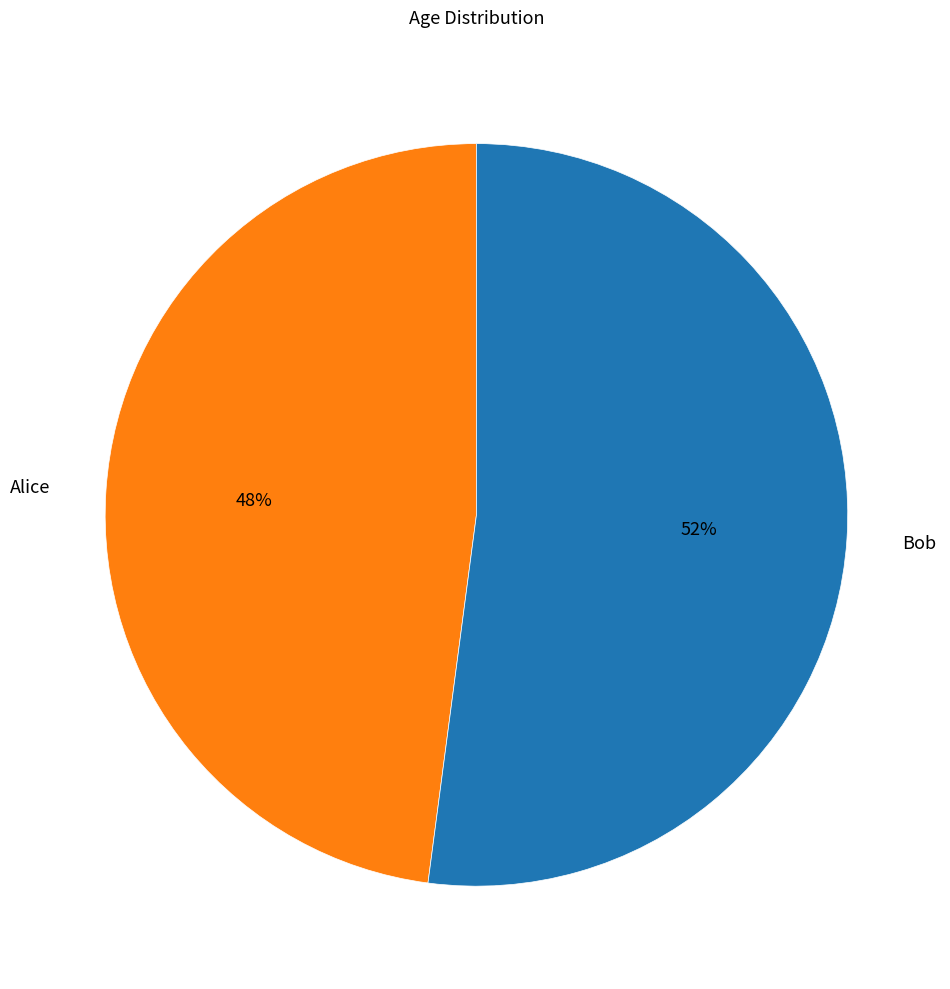

What percentage is the Alice slice, to the nearest percent?

48%